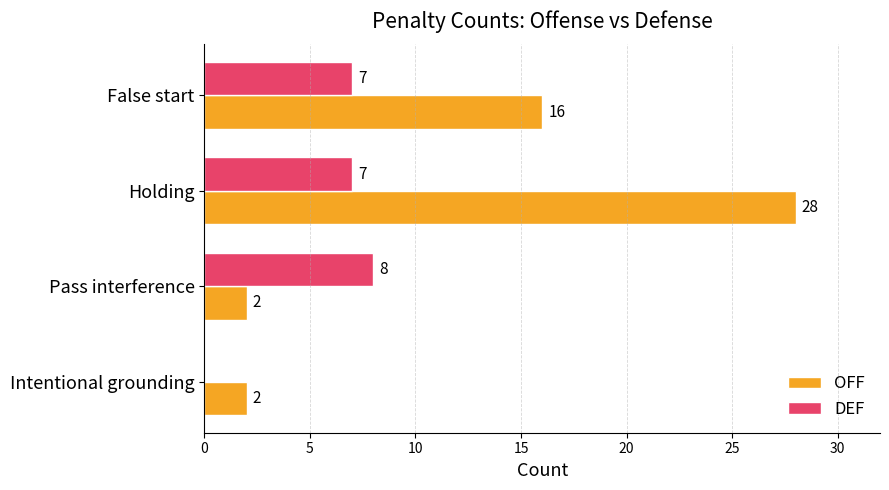

What is the approximate value of OFF at False start, to the nearest 10?

20